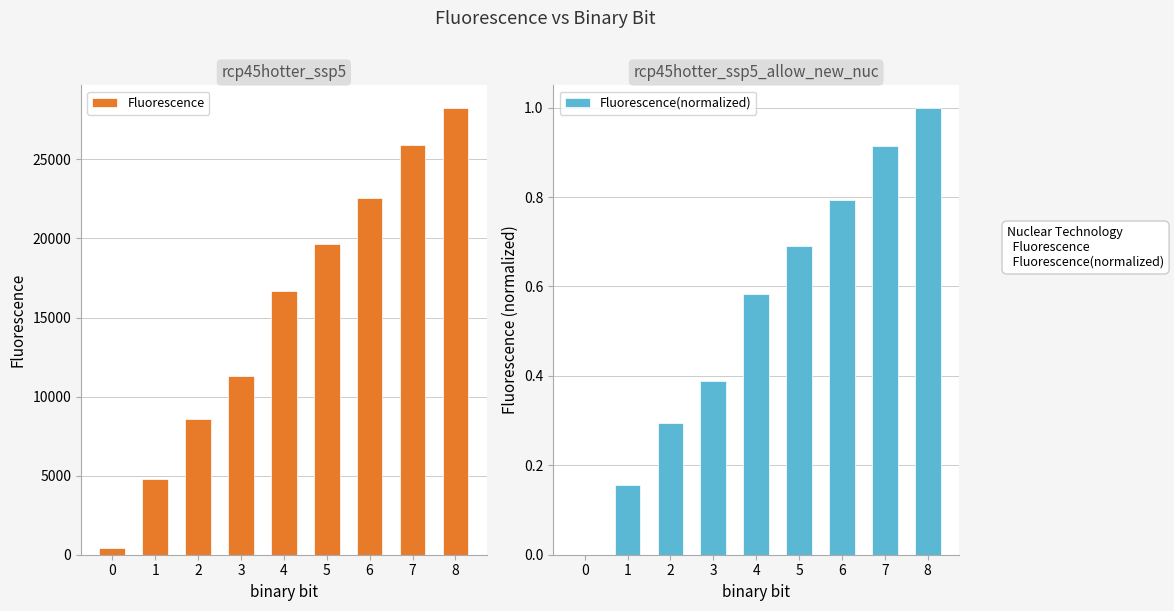

The Fluorescence(normalized) series shows 0.2 at 3. True or false?

False